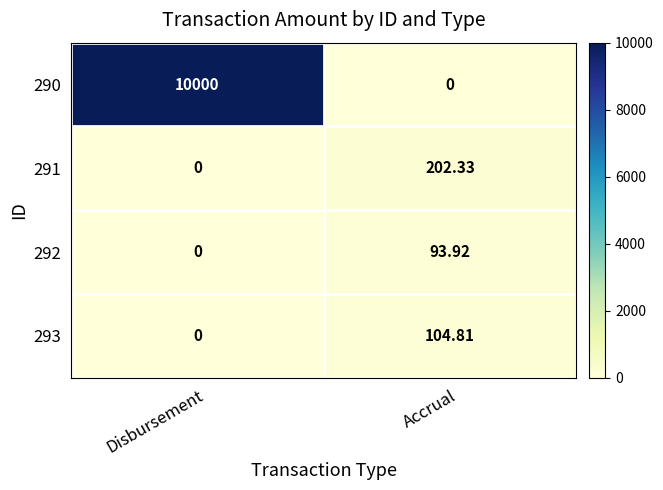

Which series has the widest spread of values?

290